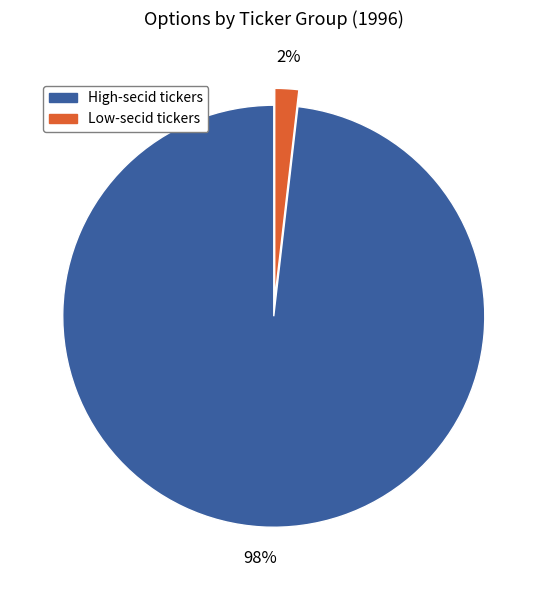

Between High-secid tickers and Low-secid tickers, which is larger?

High-secid tickers